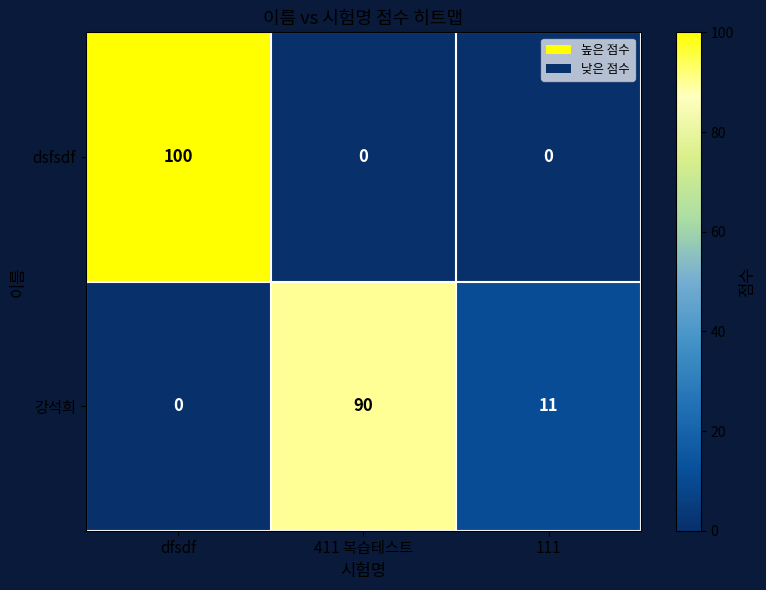

True or false: 강석희 has a value of 7 at 111.

False